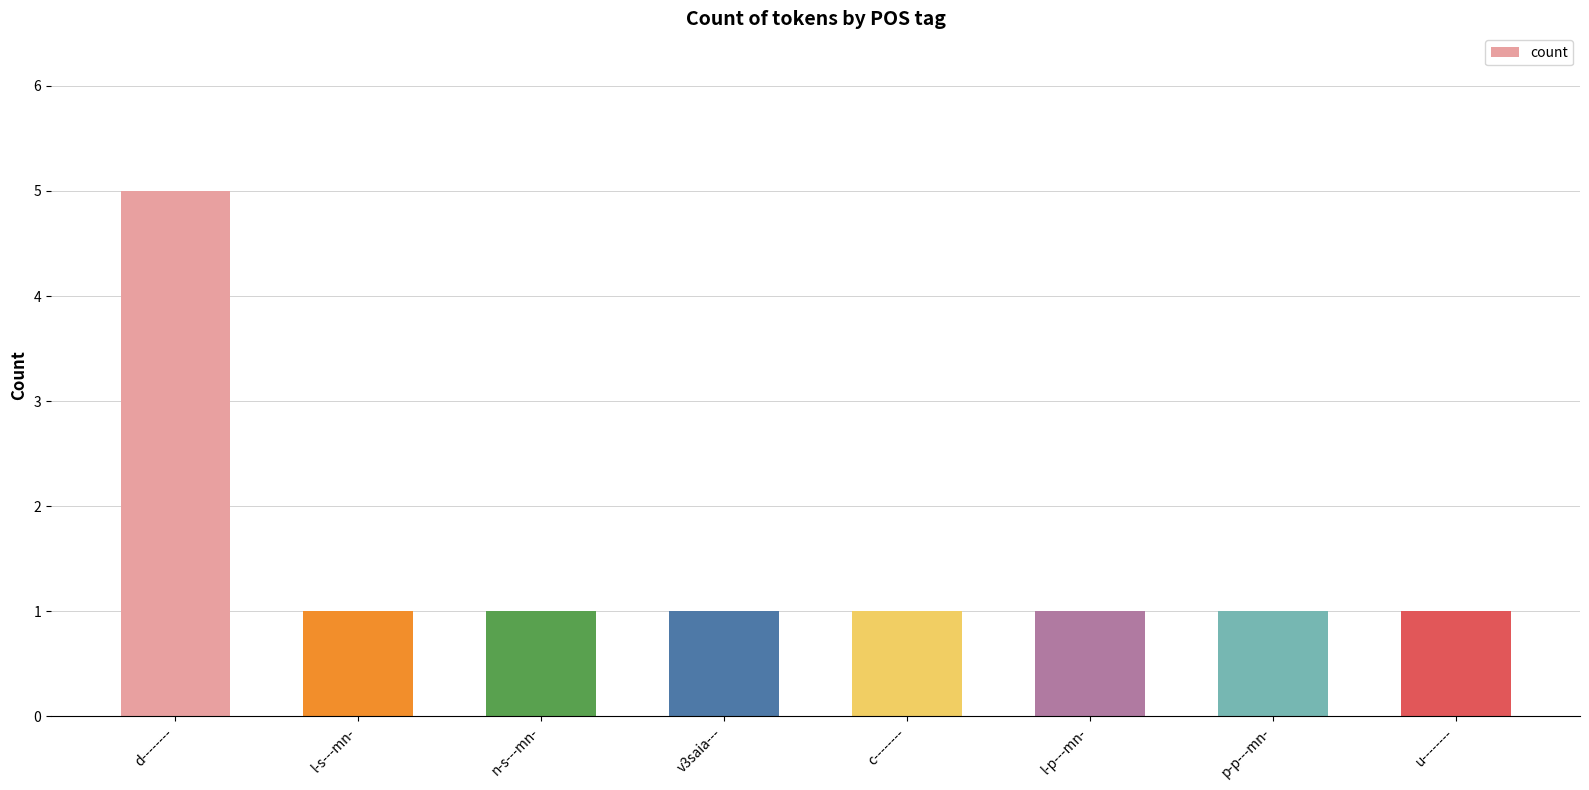

Which label corresponds to the largest value in the chart?

d--------